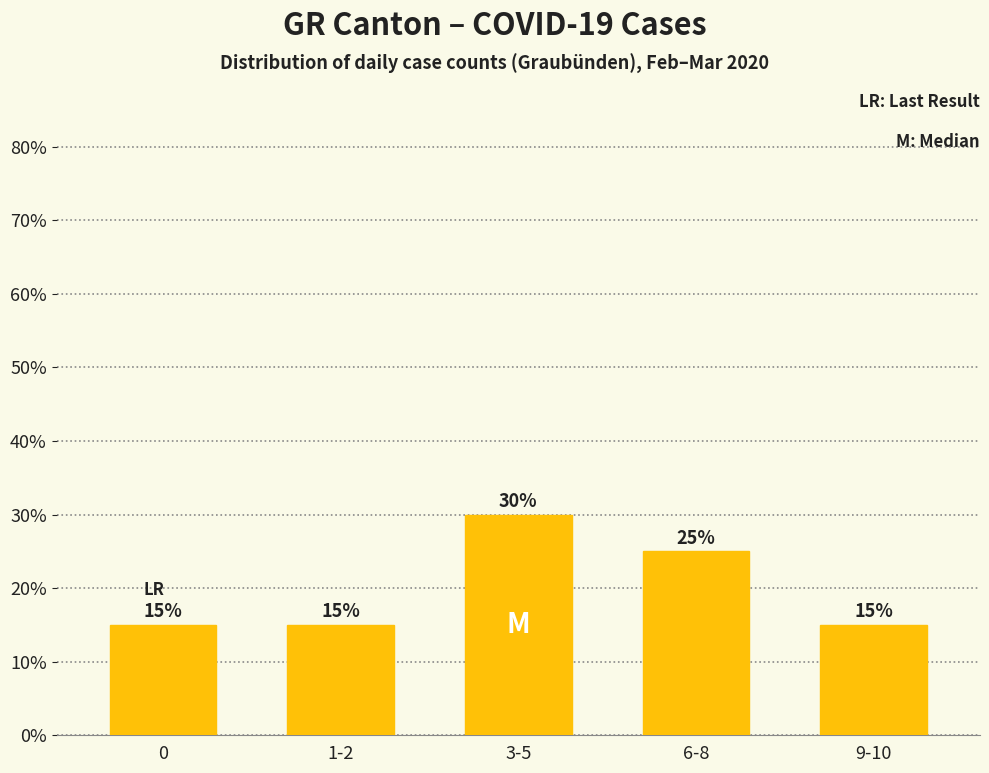

The value at 9-10 is 4. True or false?

False